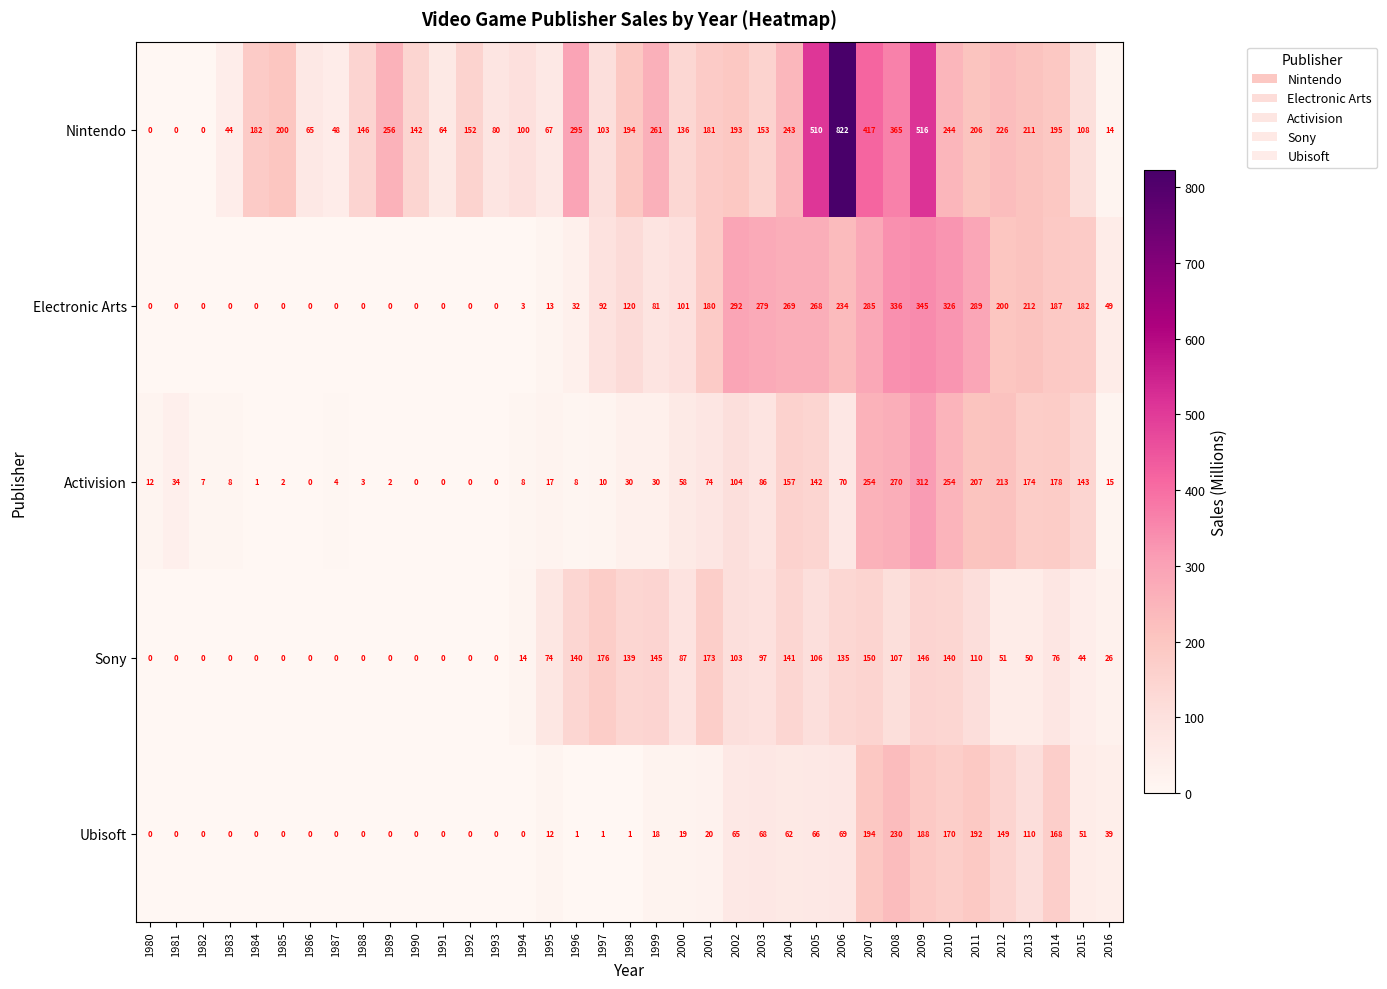

At which category is the sum across all series the highest?

2009